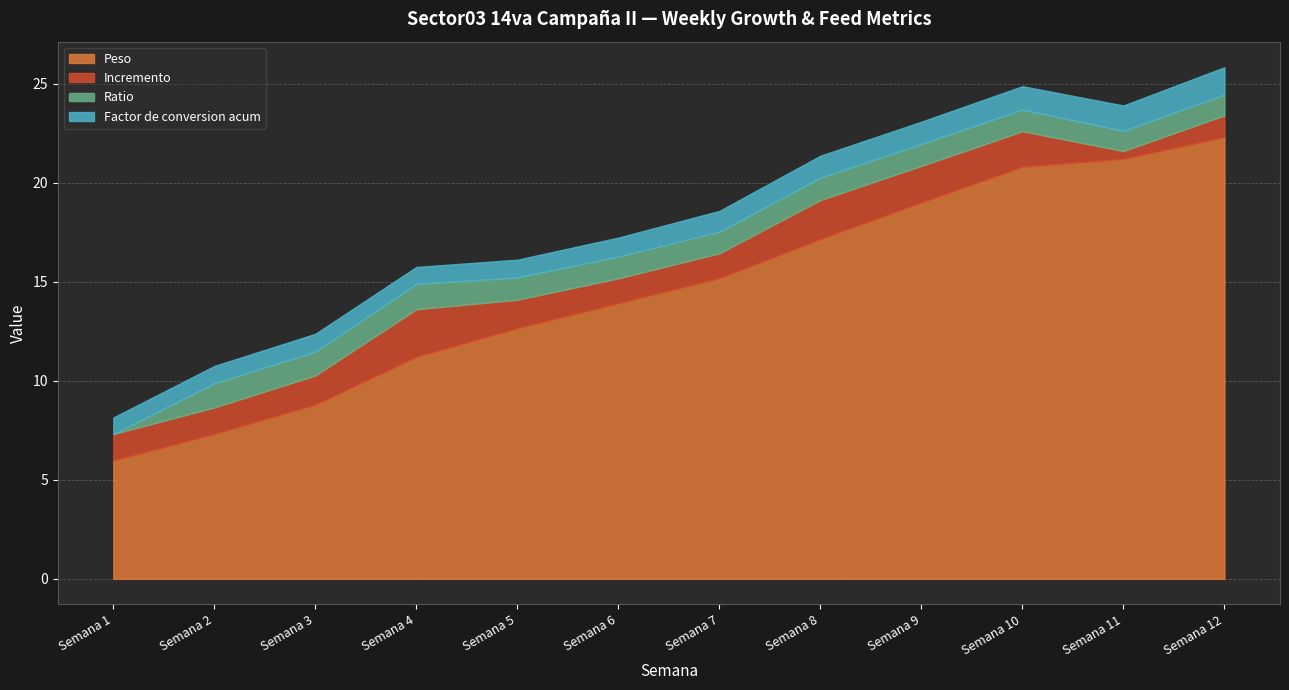

Which category has the lowest value across all series?

Semana 1